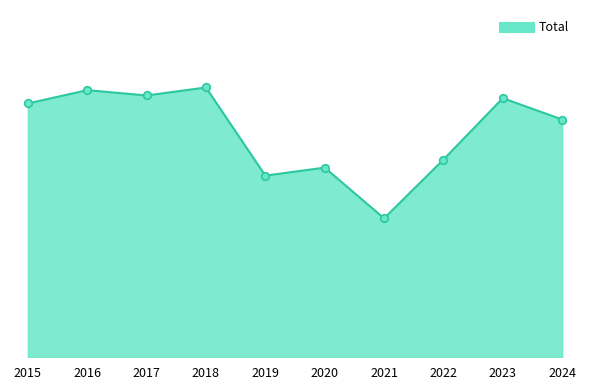

What is the change in value from 2015 to 2021?

-43